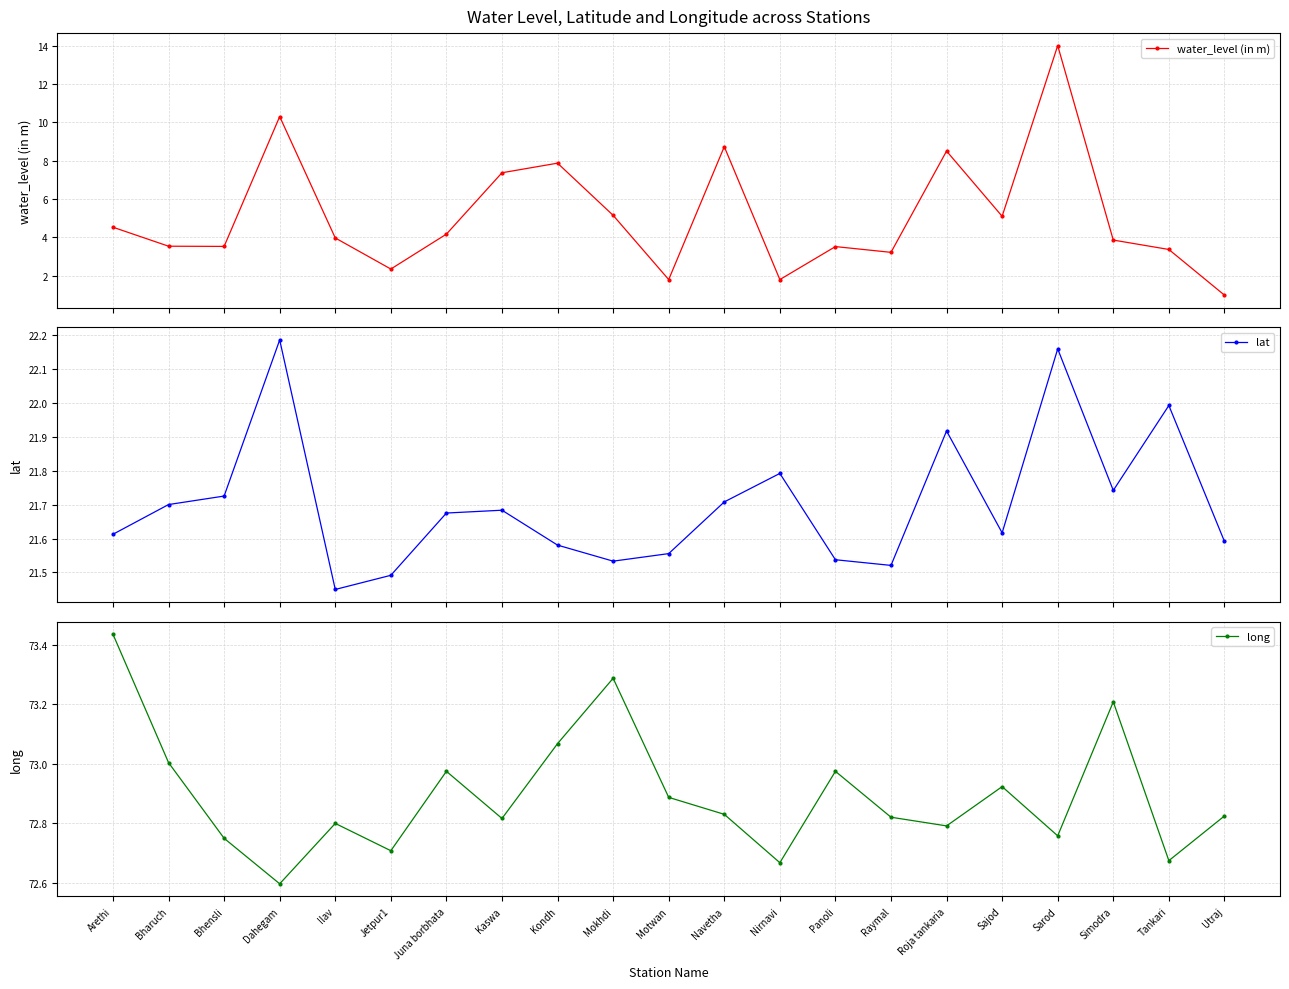

What is the value of the water_level (in m) point at the 16th from the left?

8.5